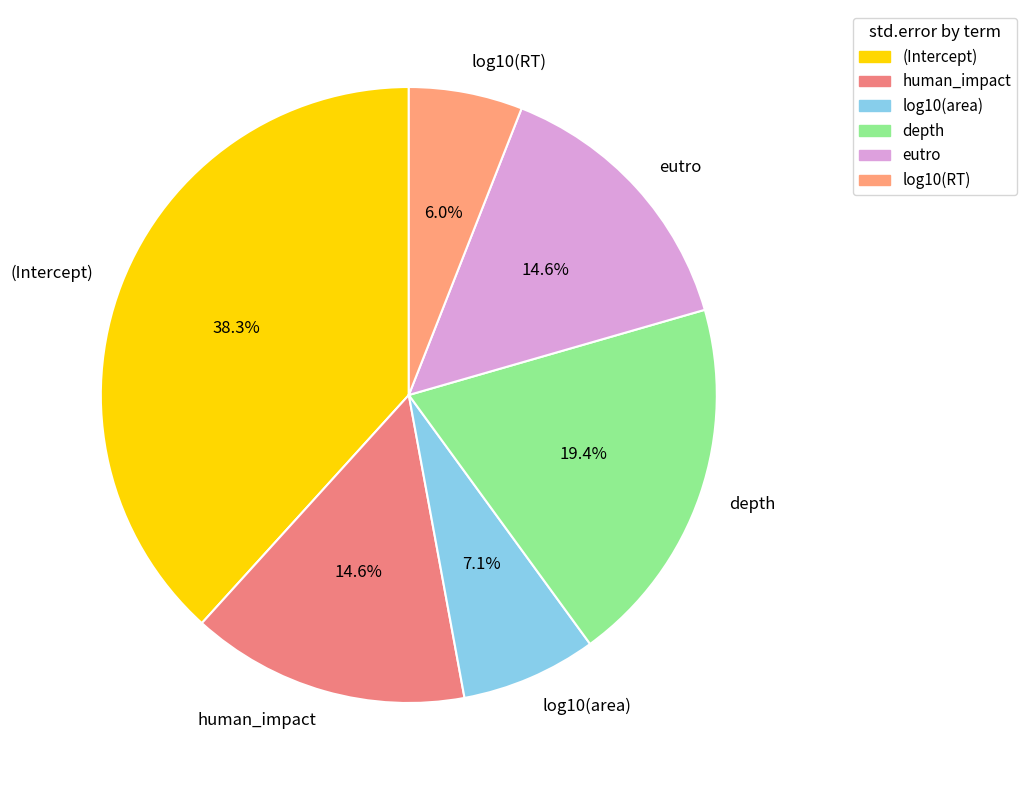

Is there a majority slice in this chart?

No